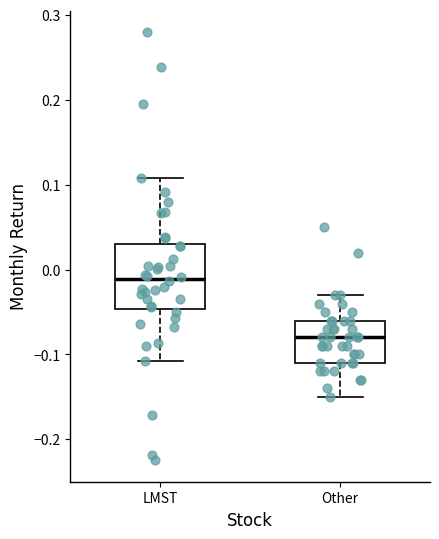

Which box's median line is the lowest?

Other